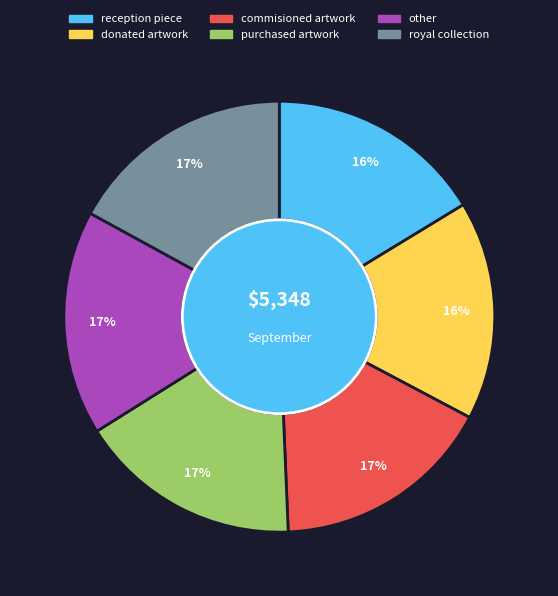

The donated artwork slice represents 16% of the pie. True or false?

True